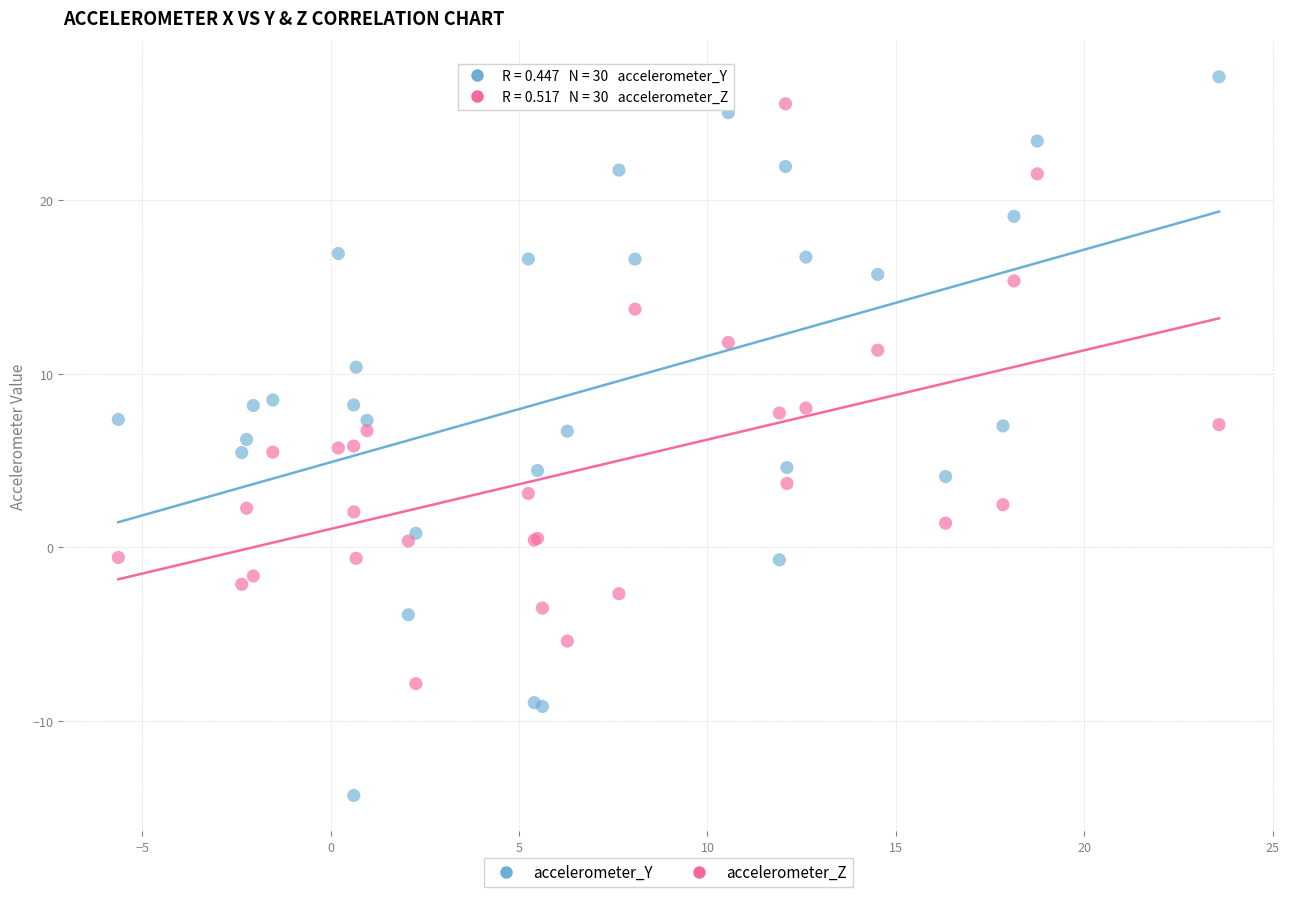

Which series has the widest spread of Y values?

accelerometer_Y